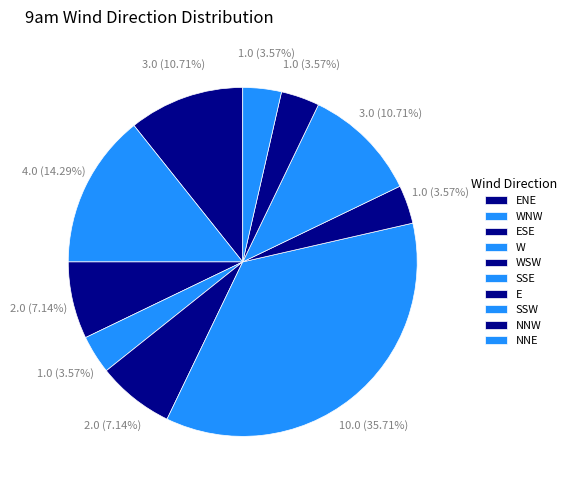

To the nearest percent, what is the difference between the NNE and ESE slice percentages?

4%